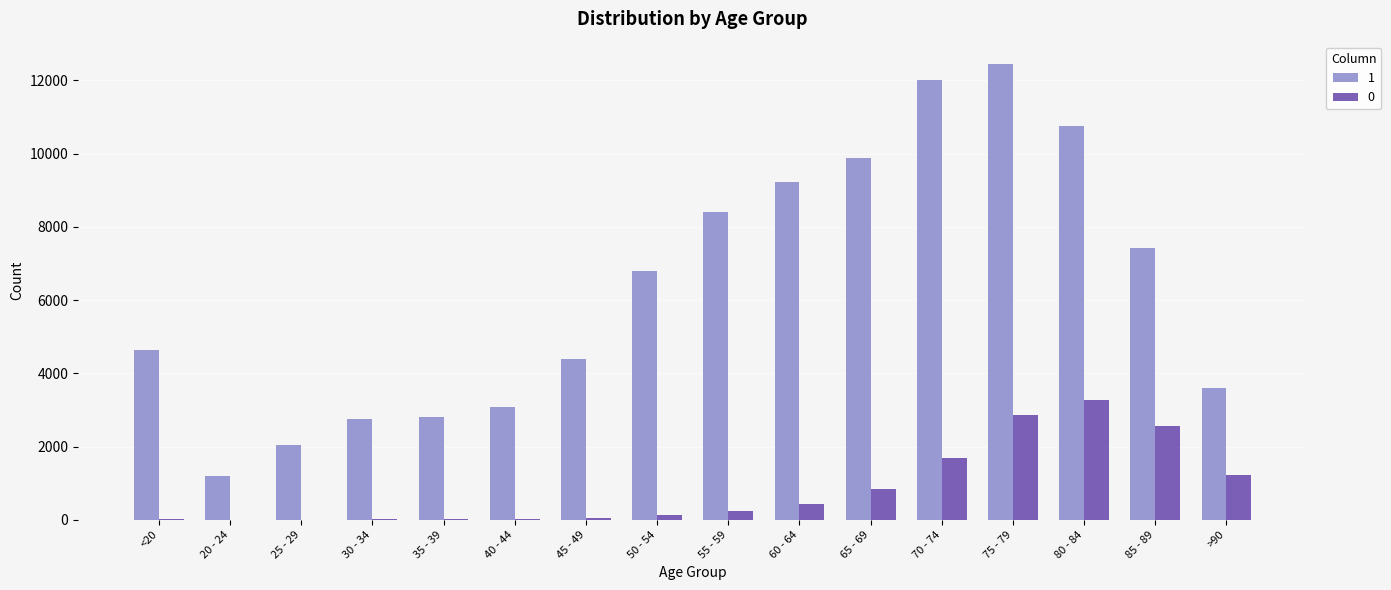

Count the number of data series in this chart.

2